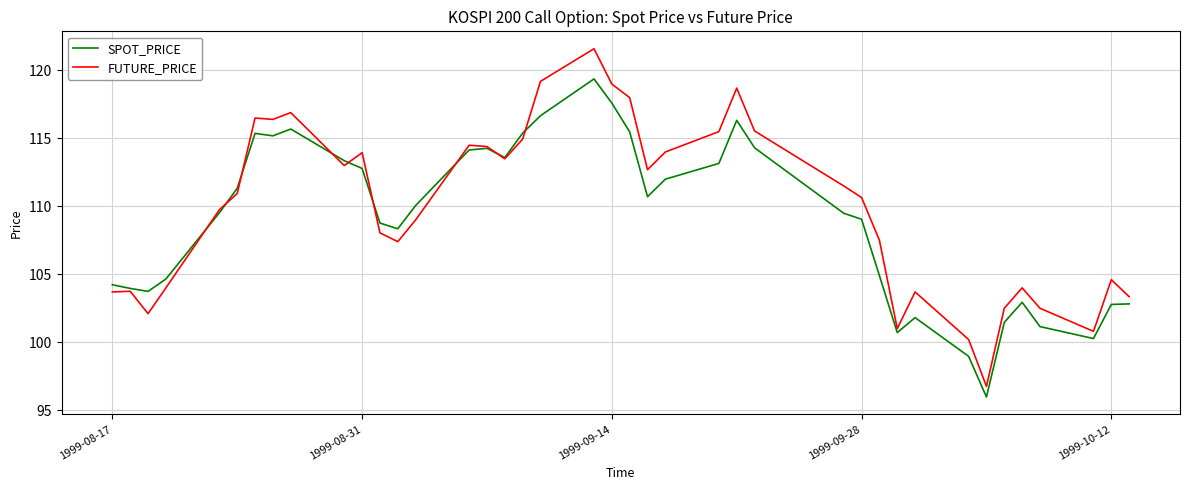

What is the highest value of the SPOT_PRICE series?

119.4